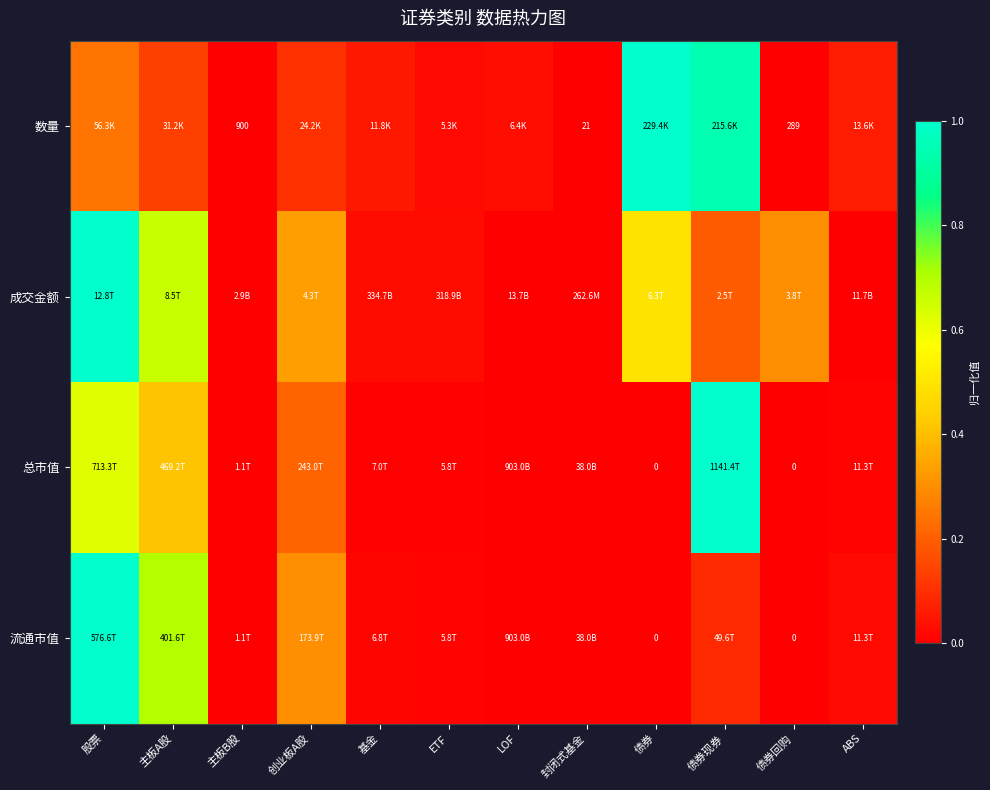

What is the difference between the highest and lowest values at 创业板A股?

0.2